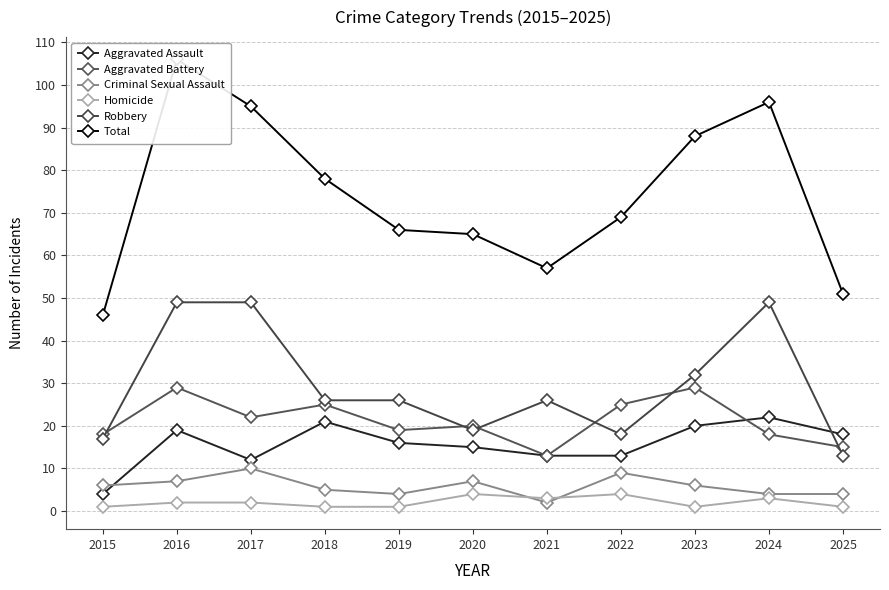

What is the difference between the Criminal Sexual Assault values at 2023 and 2019?

2